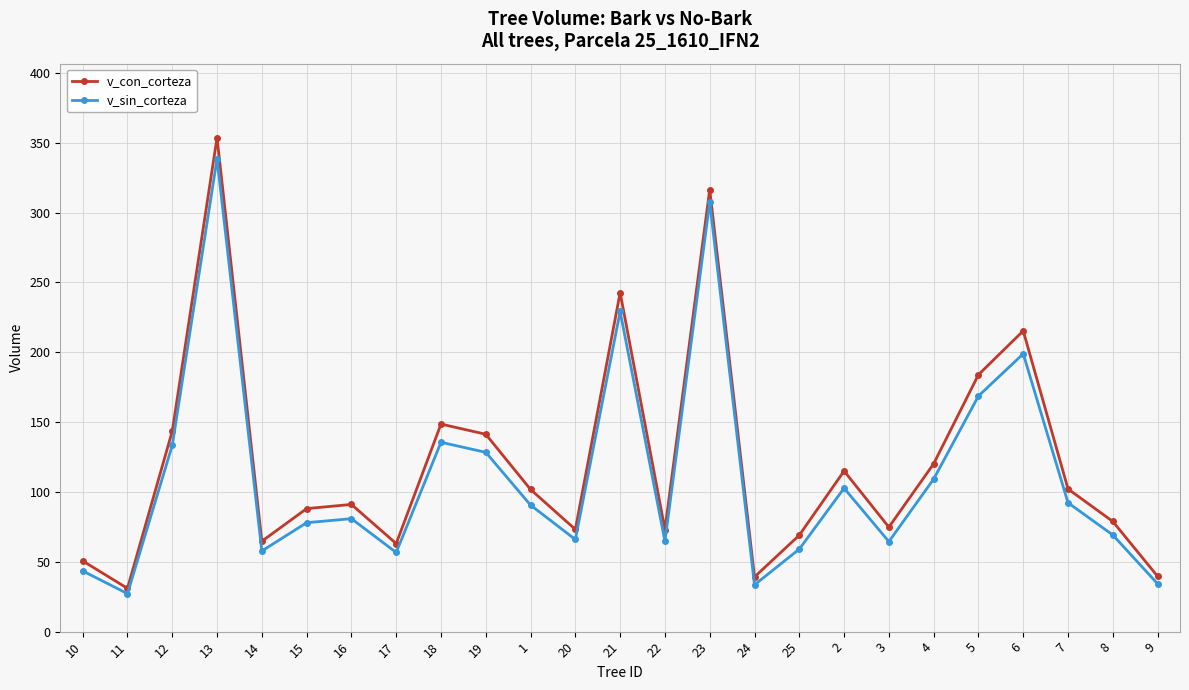

Where is the first local minimum for v_con_corteza?

11